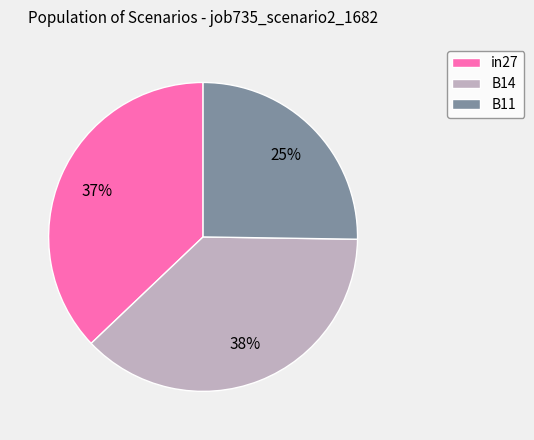

To the nearest percent, what is the difference between the B11 and in27 slice percentages?

12%